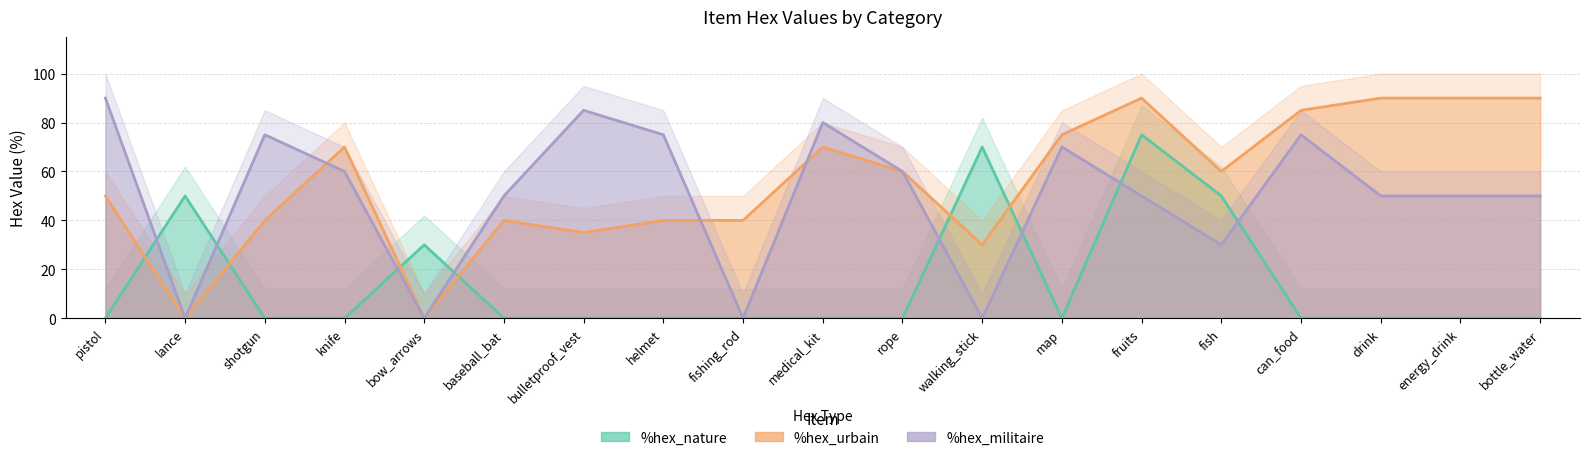

What is the average value of the %hex_militaire series?

50